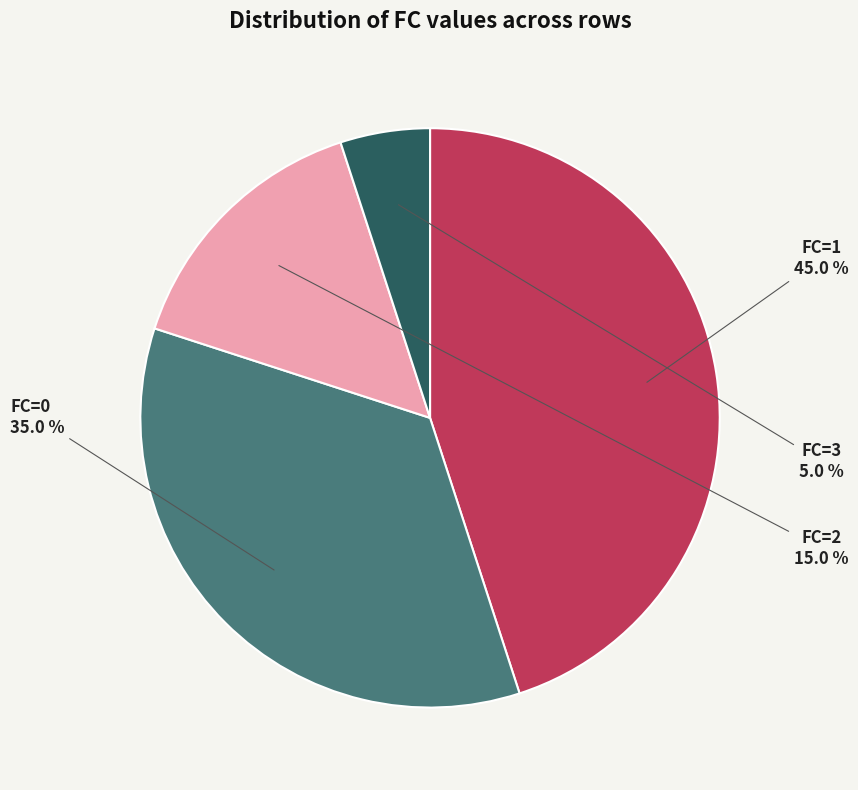

Which slice is the smallest?

FC=3